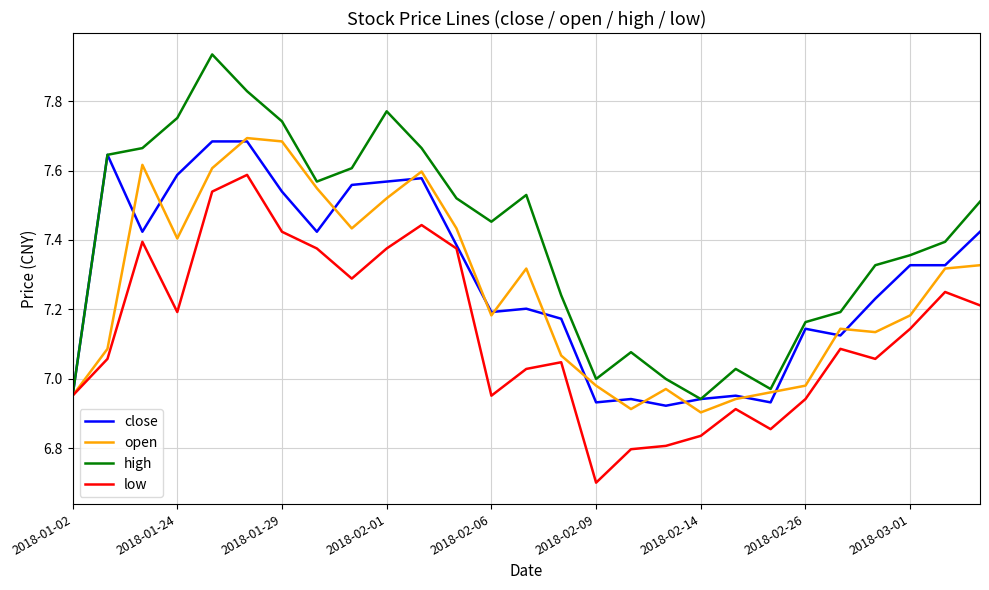

Which series has the widest spread of values?

high